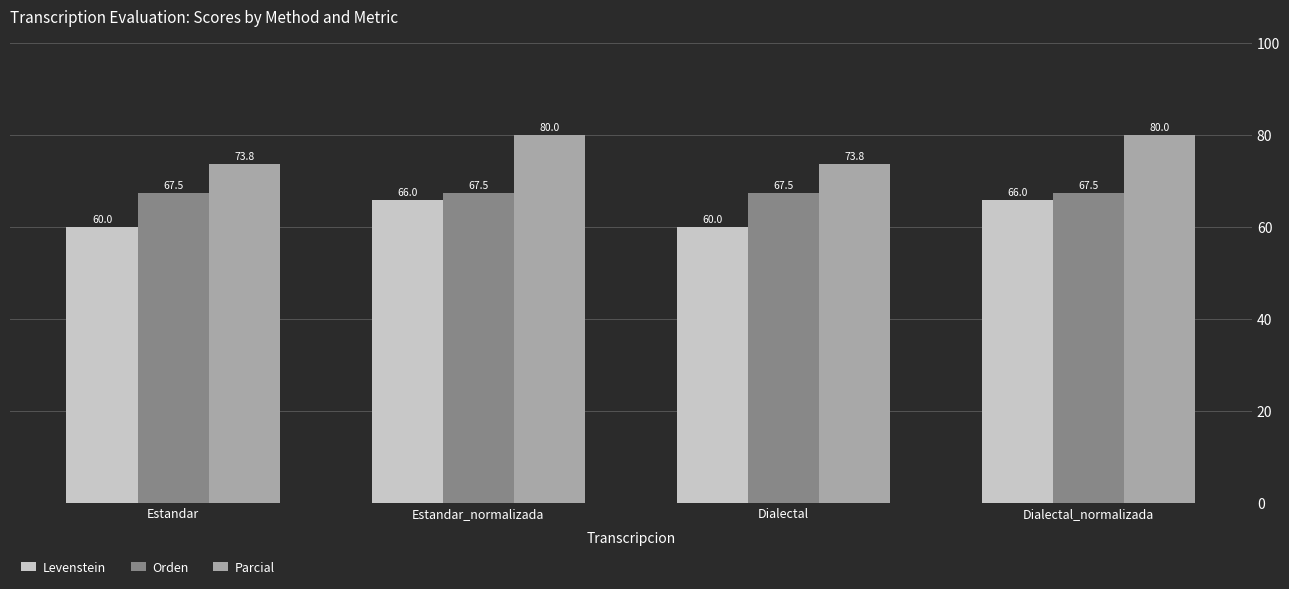

What is the greatest value displayed?

80.0